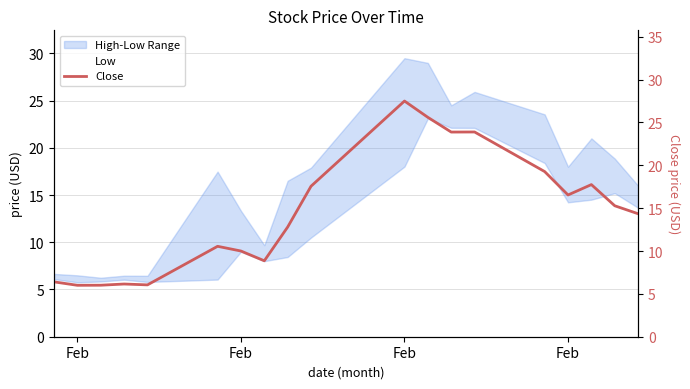

Which category has the lowest value across all series?

Feb